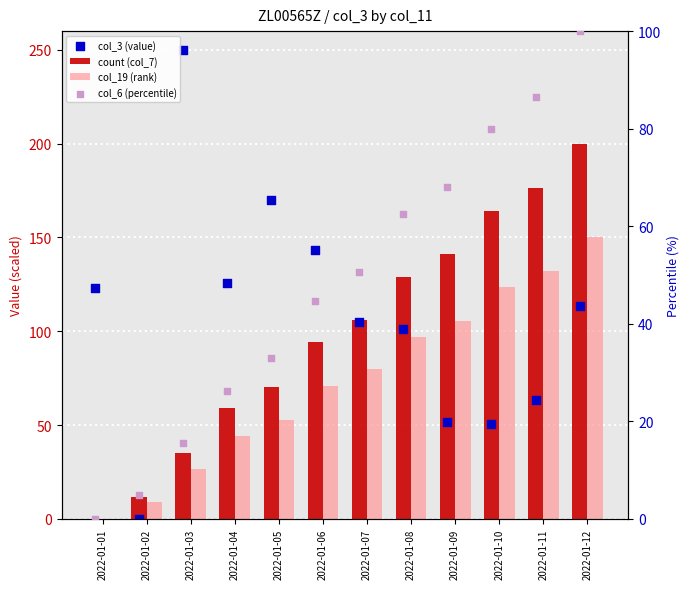

What is the total value across all series at 2022-01-08?

390.2